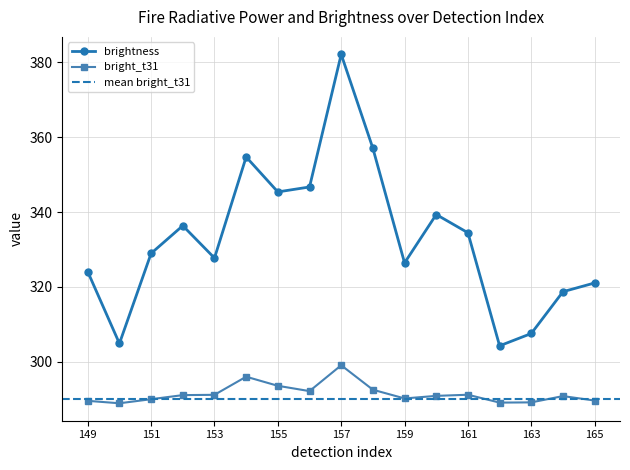

Reading right to left, what are all the values shown in this chart?

brightness: 165=321.1	164=318.7	163=307.6	162=304.3	161=334.5	160=339.4	159=326.4	158=357.1	157=382.2	156=346.7	155=345.4	154=354.7	153=327.7	152=336.4	151=329.0	150=304.9	149=324.1
bright_t31: 165=289.6	164=290.8	163=289.1	162=289.1	161=291.2	160=290.9	159=290.2	158=292.5	157=299.1	156=292.2	155=293.6	154=296.0	153=291.2	152=291.1	151=290.0	150=288.9	149=289.6